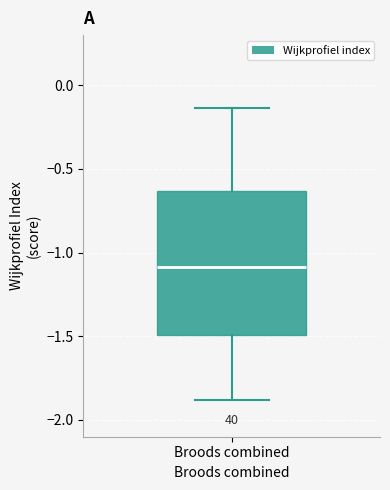

Transcribe this box plot: give where the median line is, the range the box spans, and where the two whiskers end, as read against the y-axis. The values are not printed on the chart, so give them approximately, as read against the axis.

median -1.10, box -1.50 to -0.65, whiskers -1.90 to -0.15